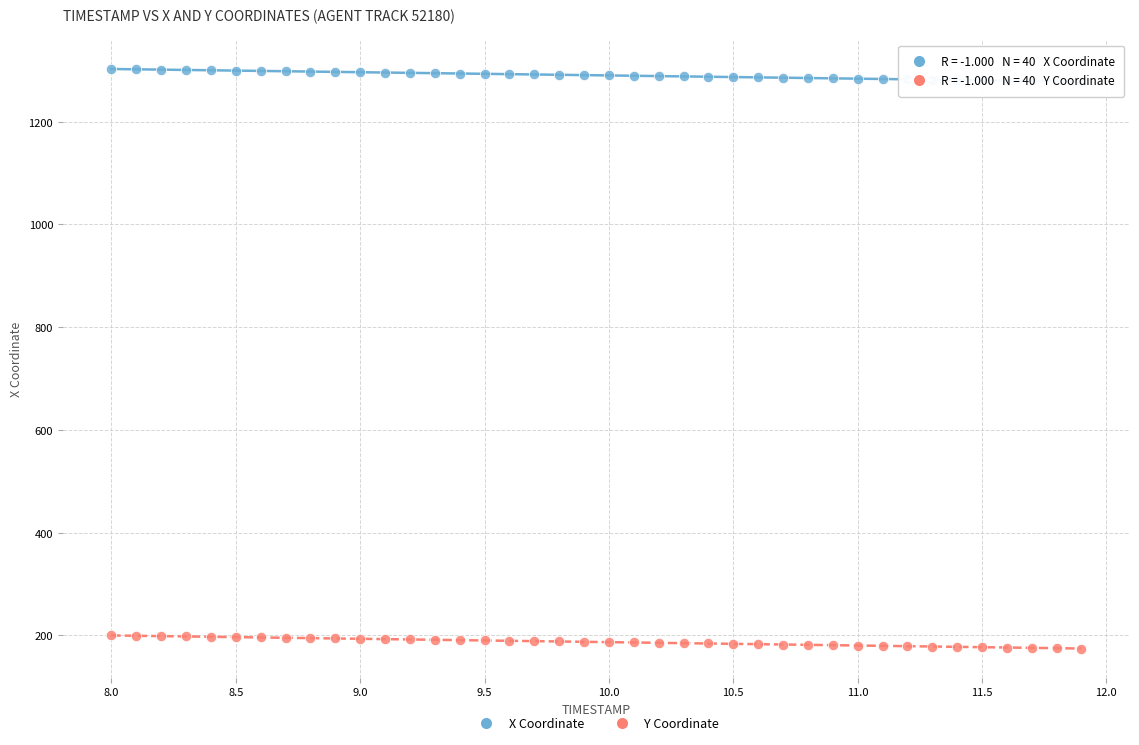

Across all data points, what is the range of X values (max minus min)?

3.9